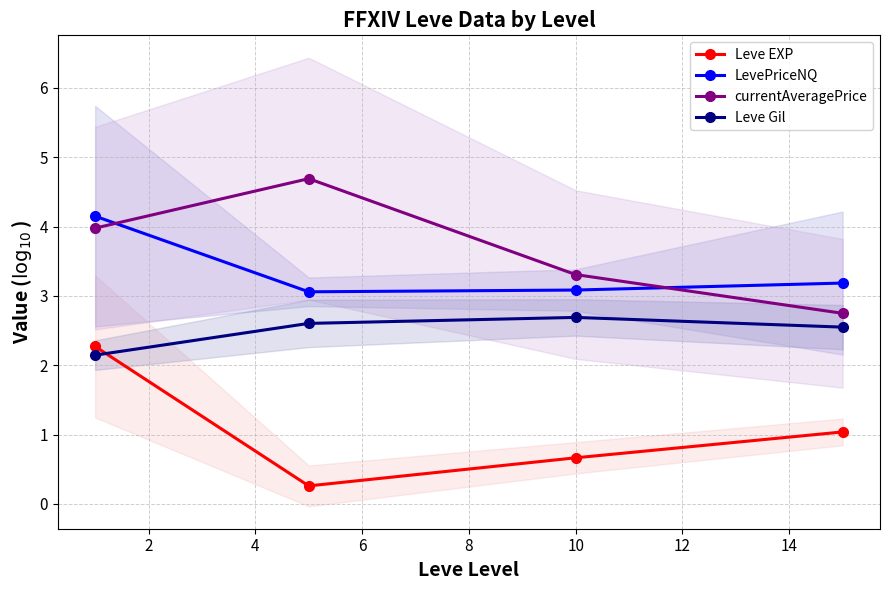

What is the greatest value displayed?

4.7